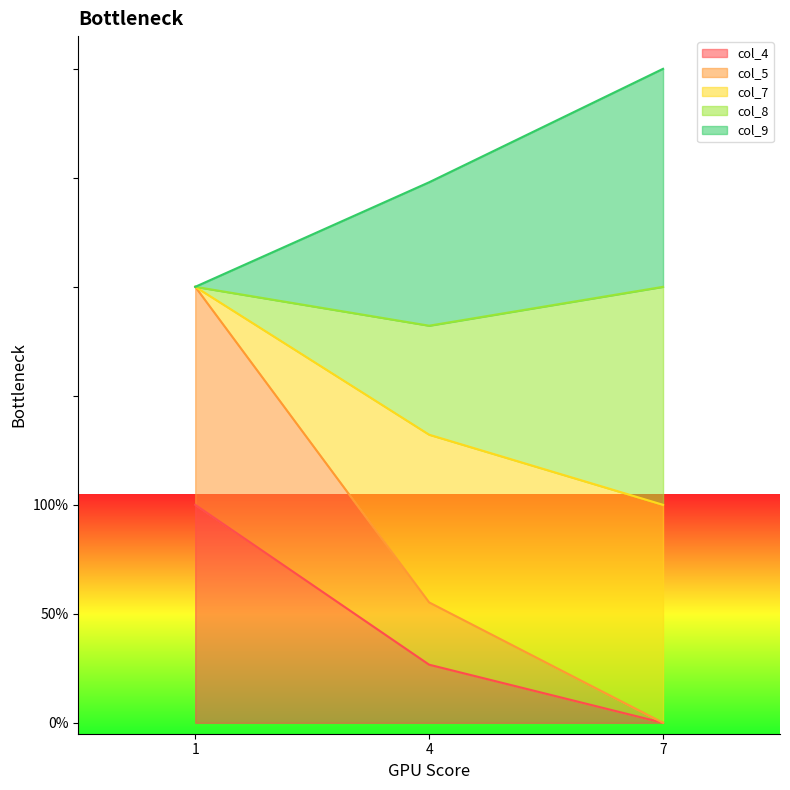

Read the col_5 value at 1.

200.0